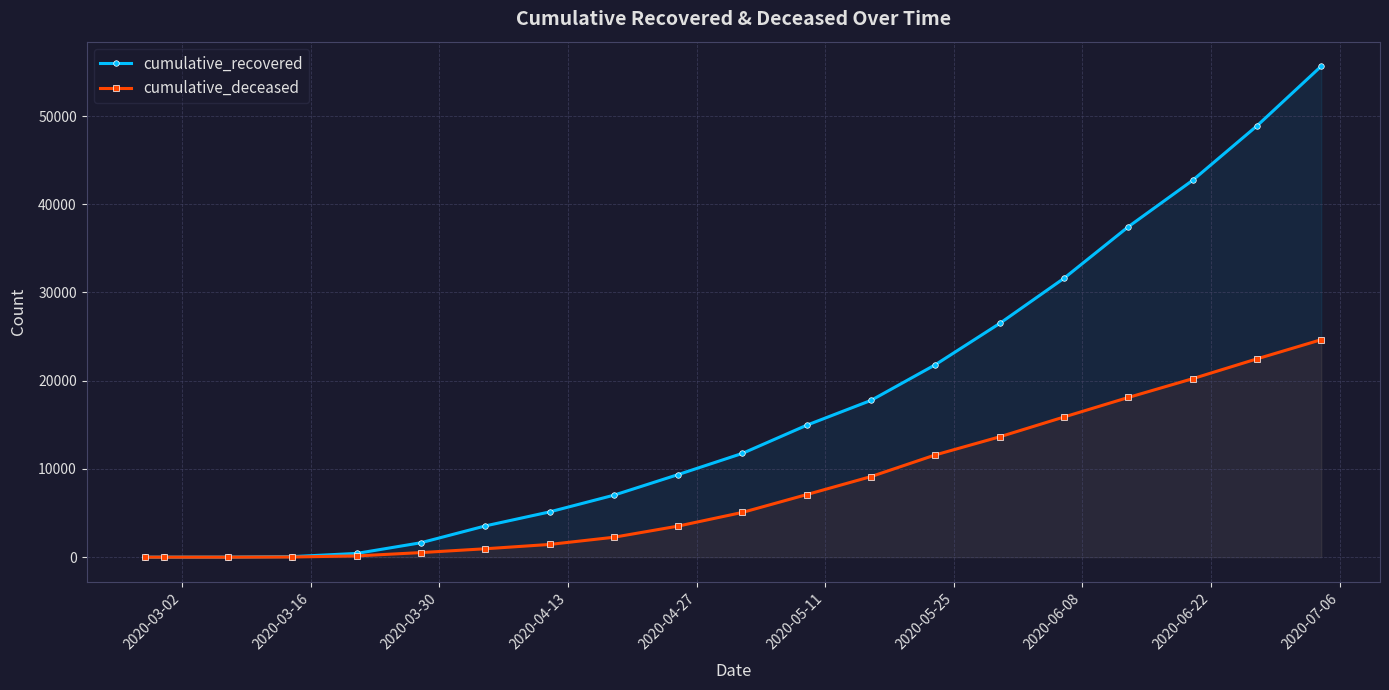

What is the greatest value displayed?

55647